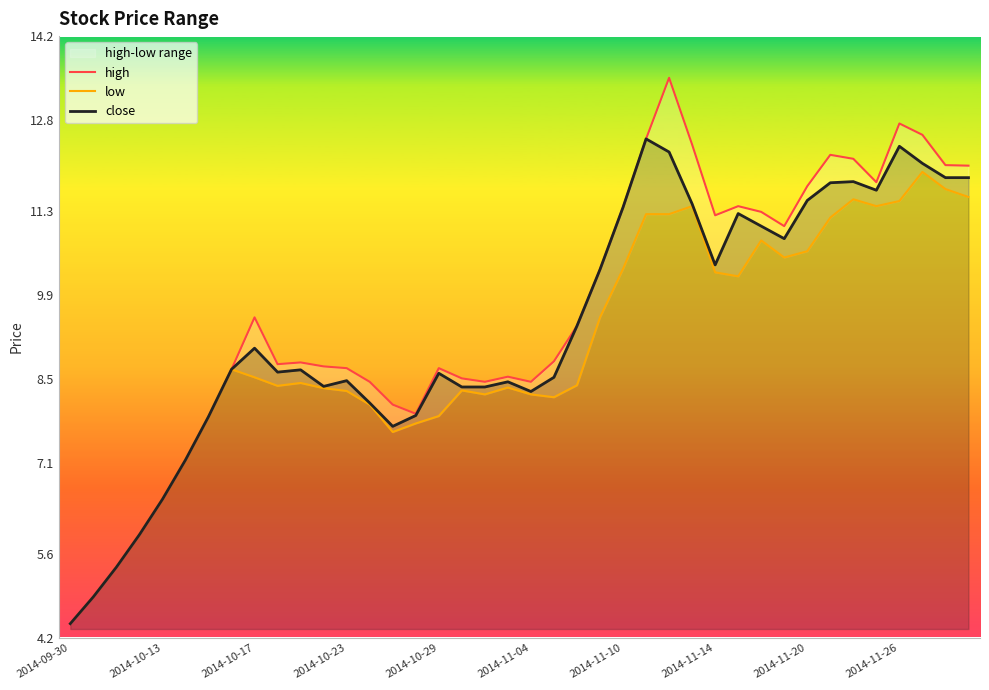

The value of close at 2014-09-30 is 4.4. True or false?

True